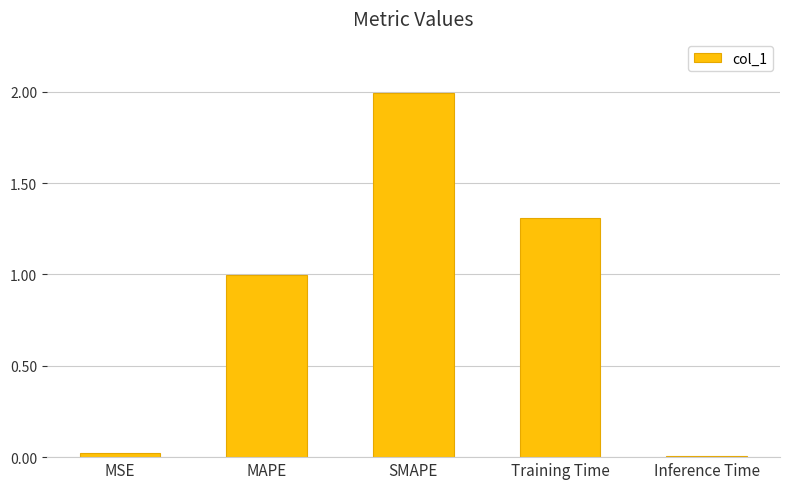

What is the greatest value displayed?

2.0